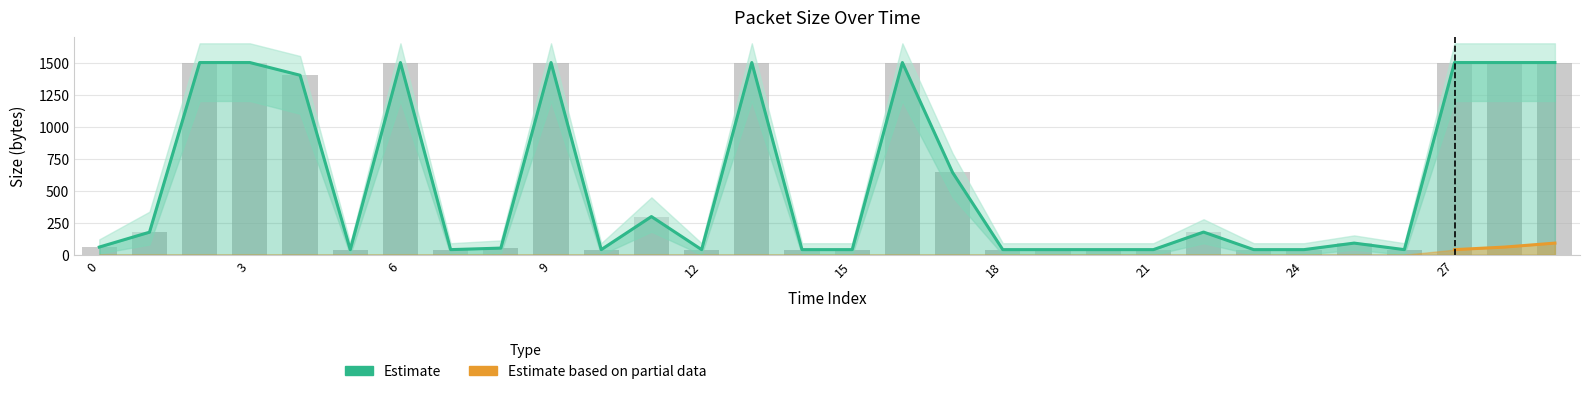

What is the average value of the Estimate series?

564